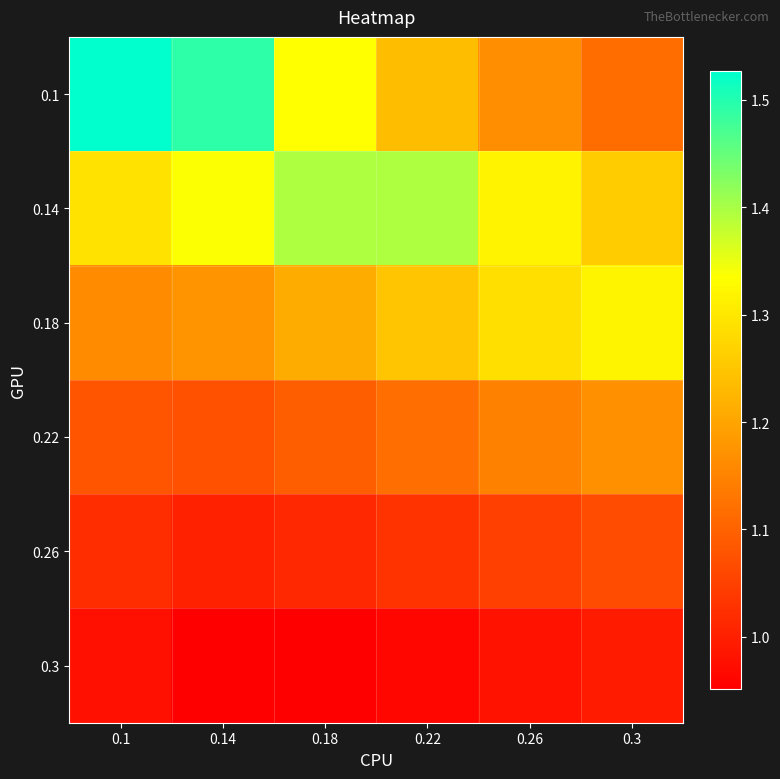

What is the spread (max minus min) of values at 0.26?

0.3